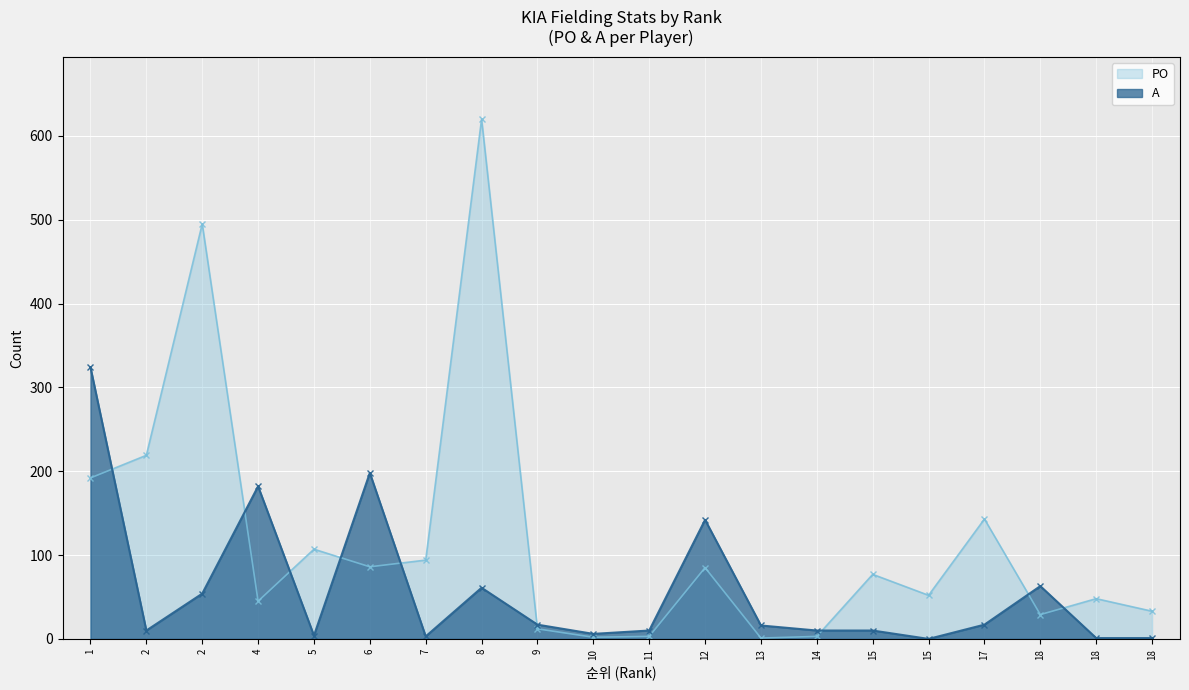

Which series changed the most between 1 and 4?

PO